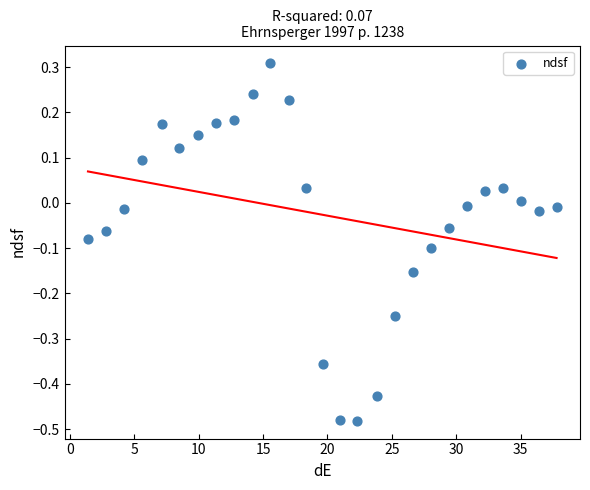

What is the range of Y values (max minus min)?

0.8